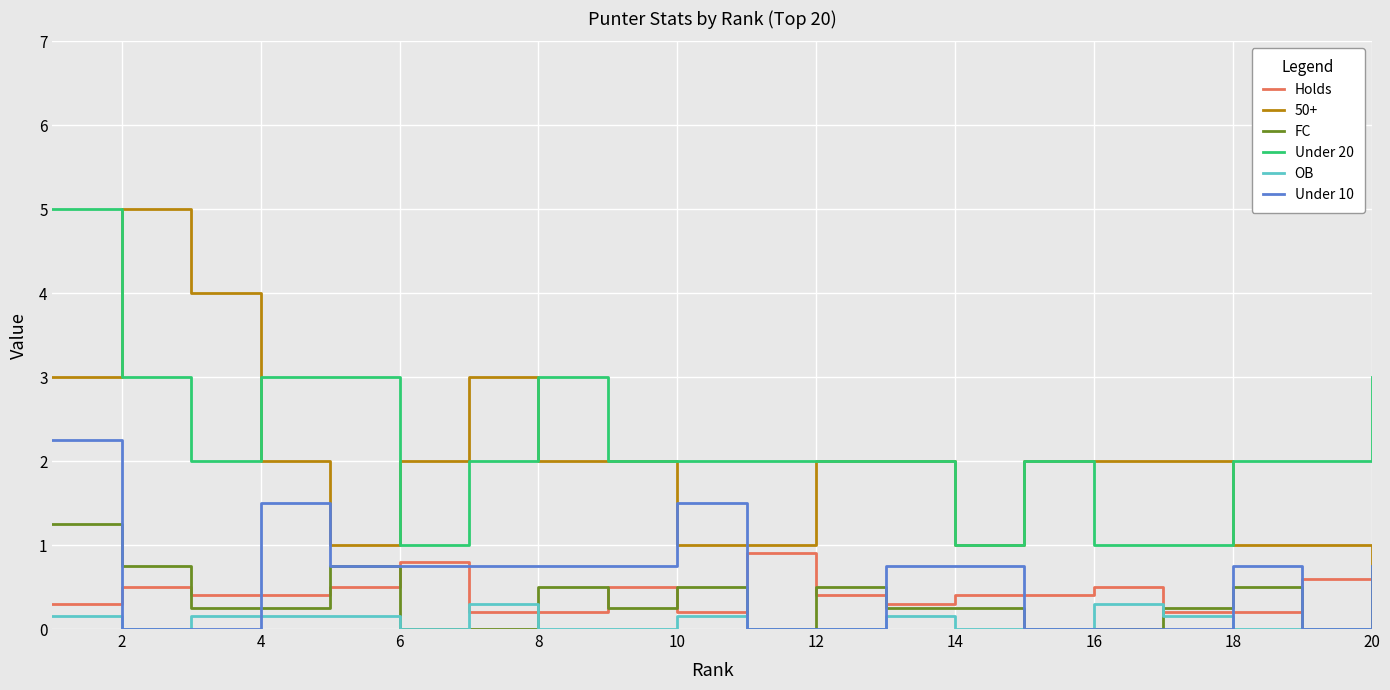

Which series has the largest range (max minus min)?

50+